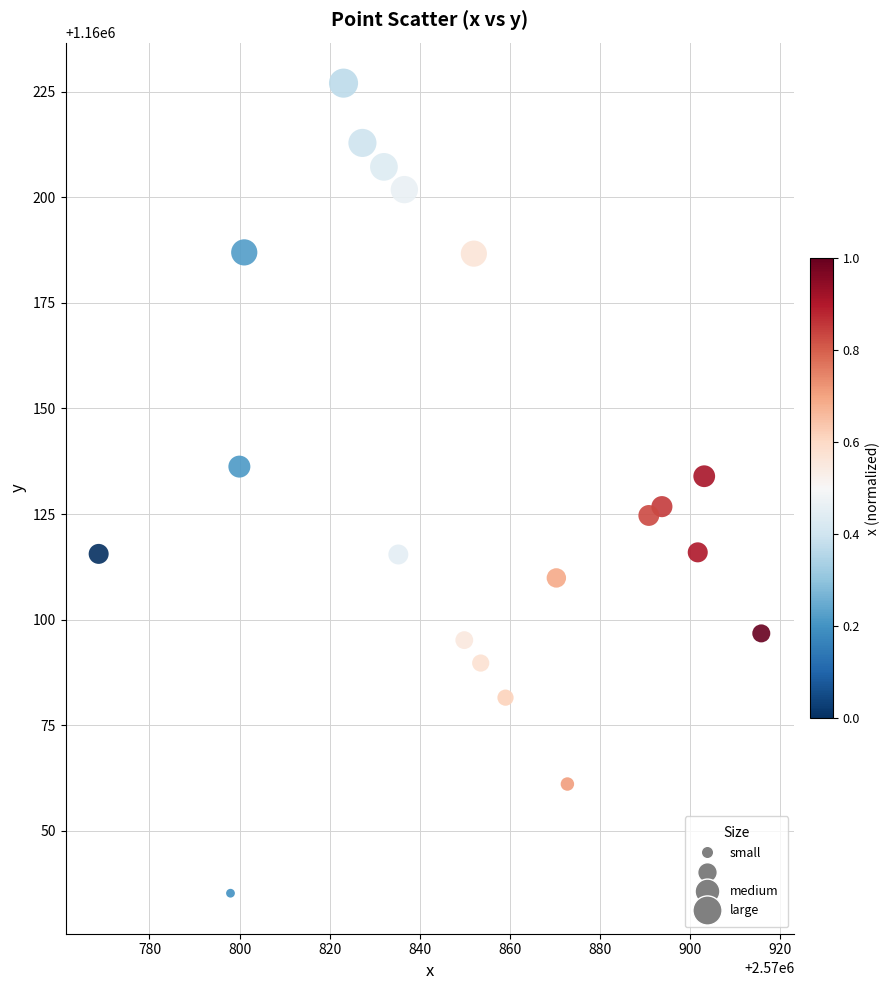

What is the range of X values (max minus min)?

147.0